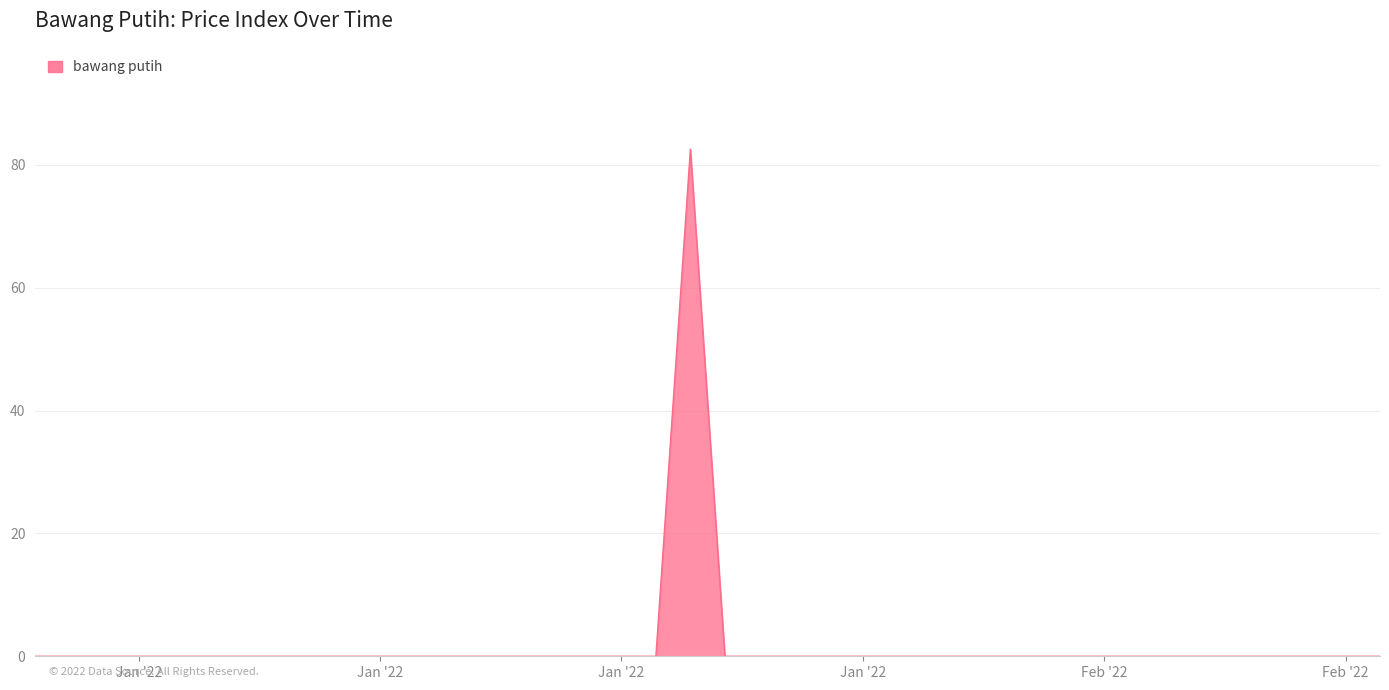

What is the difference between the maximum and minimum values?

82.5